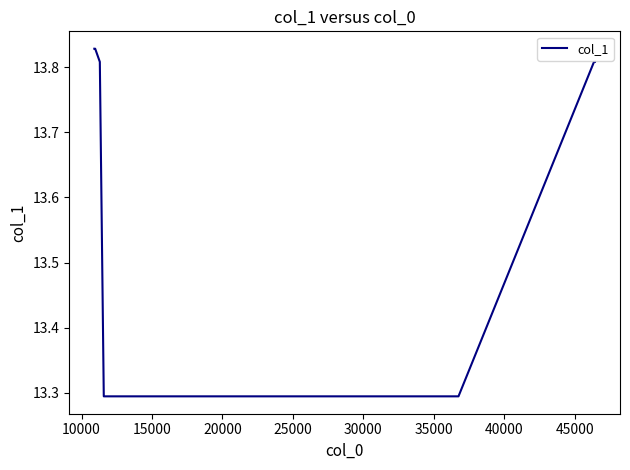

True or false: there are more than 2 points higher than both neighbors.

False